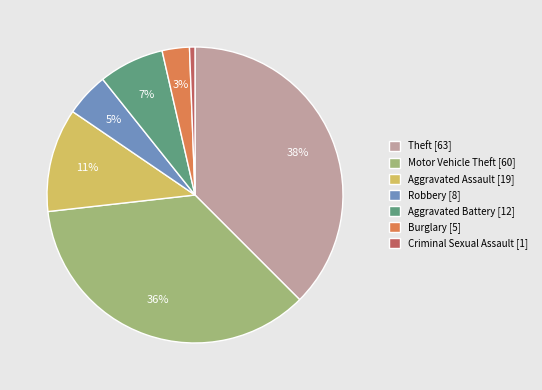

Is there any slice that represents more than half of the pie?

No